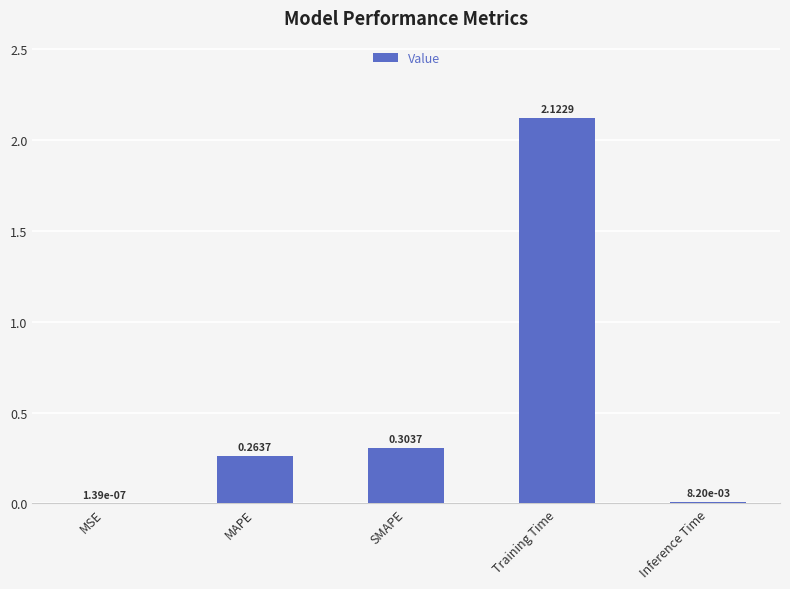

What is the sum of all values?

2.7